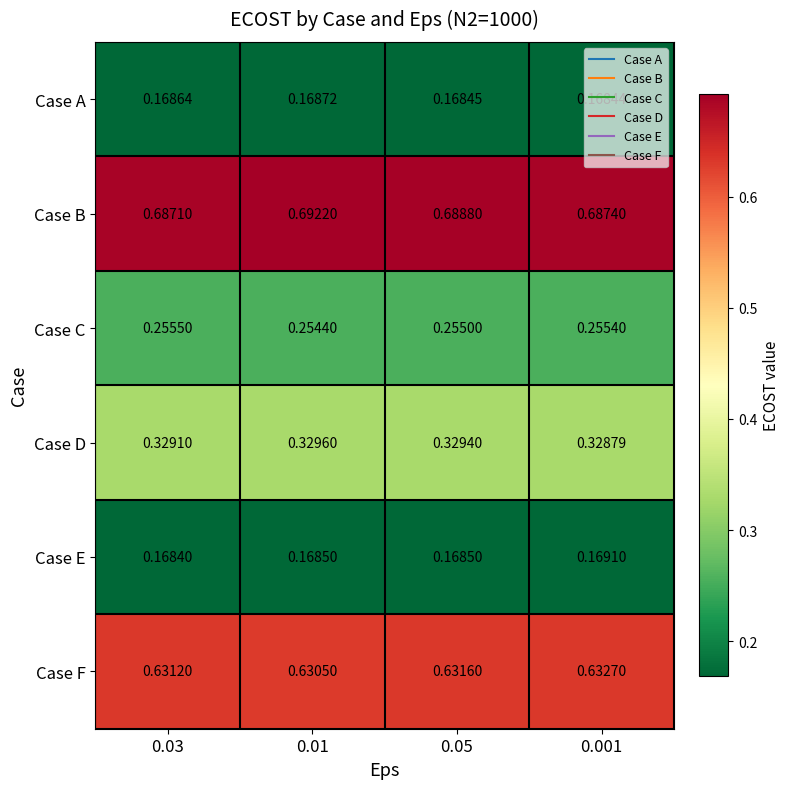

Which series has the largest total across all categories?

Case B